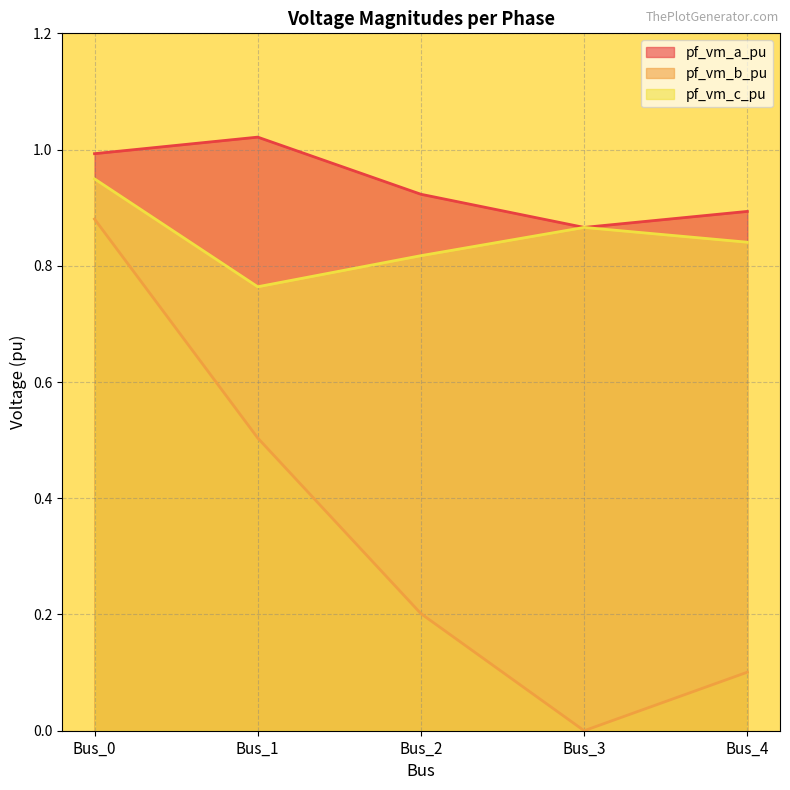

Which series changed the most between Bus_1 and Bus_4?

pf_vm_b_pu